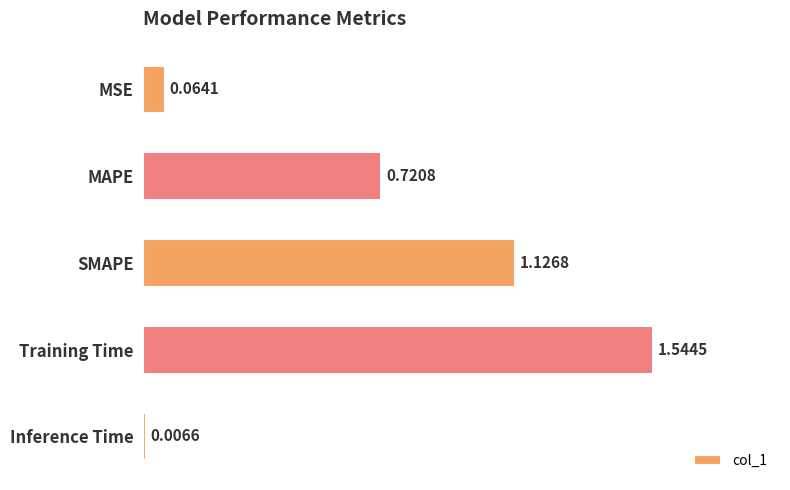

Rank the categories by value from highest to lowest.

Training Time, SMAPE, MAPE, MSE, Inference Time